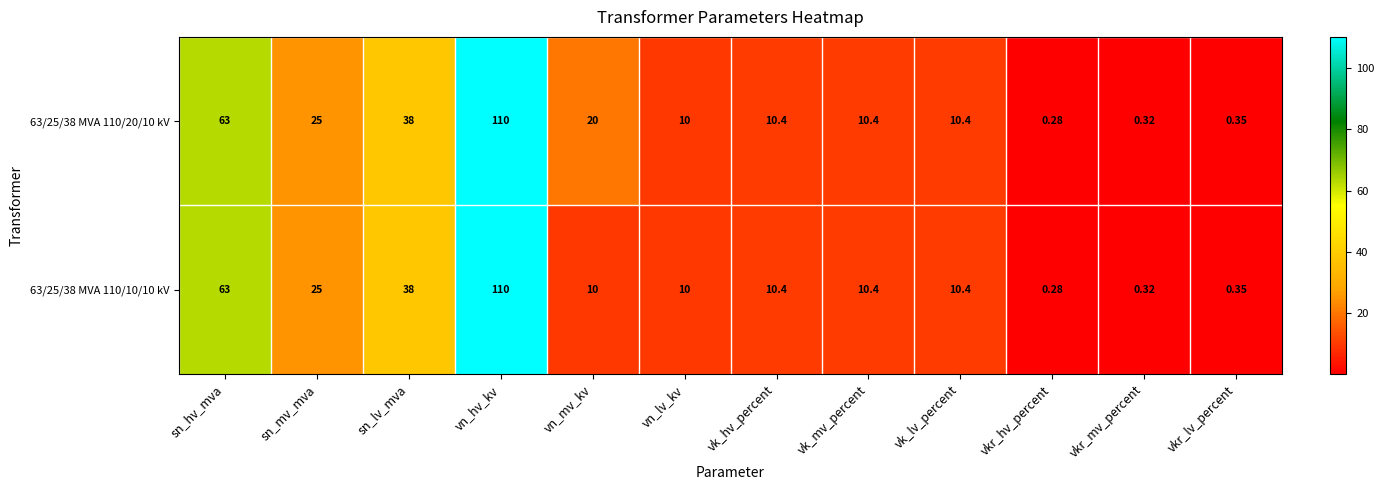

At which category is the sum across all series the highest?

vn_hv_kv